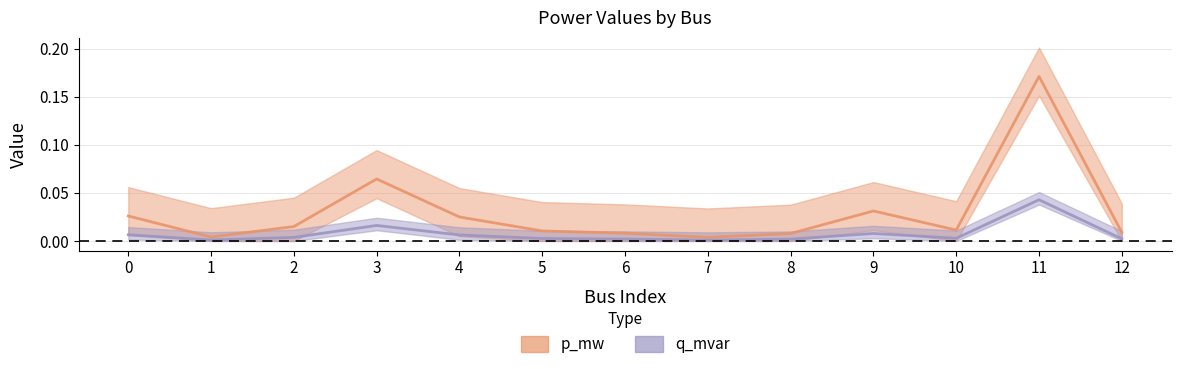

What is the sum of all p_mw values?

0.4